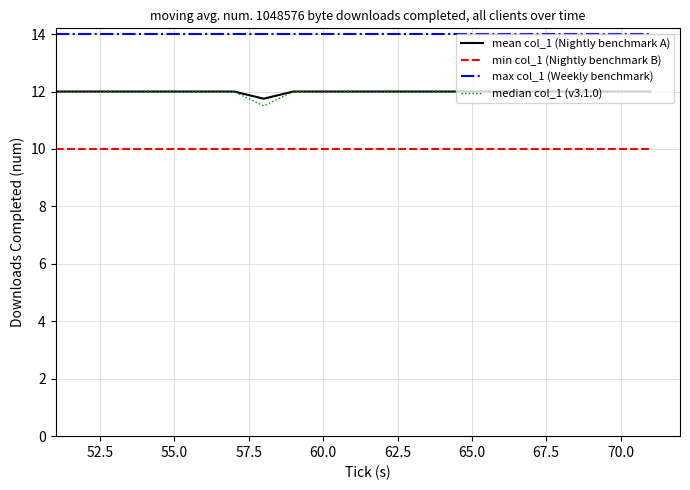

How many lines are shown in the chart?

4